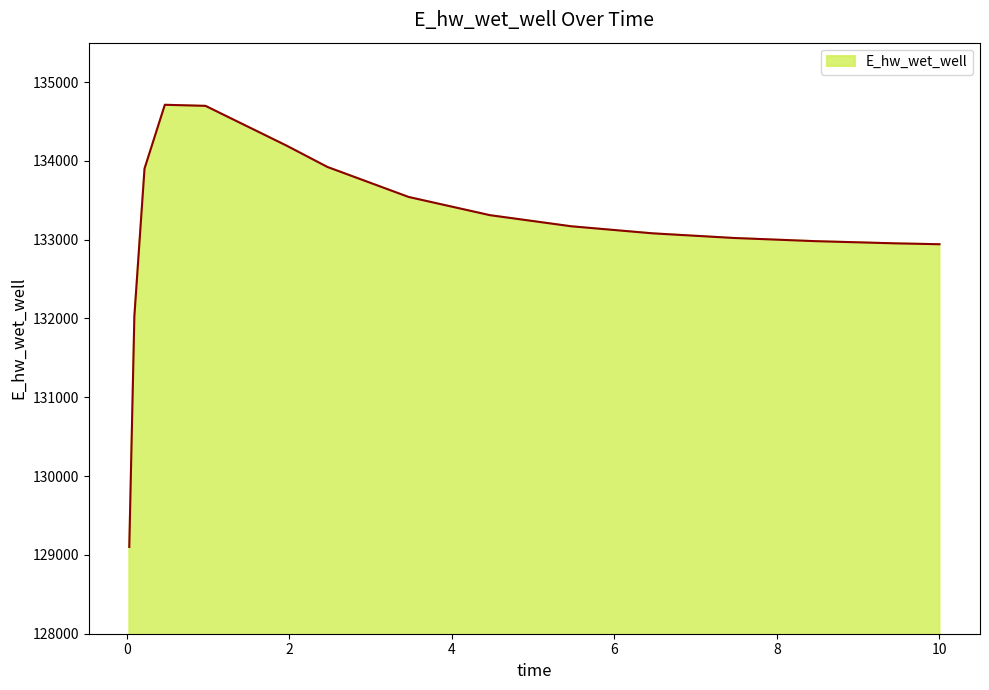

What is the smallest value displayed?

129101.5